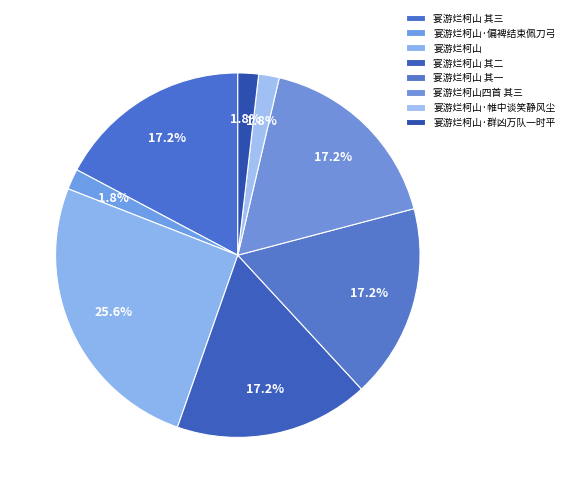

The 宴游烂柯山四首 其三 slice represents 17% of the pie. True or false?

True